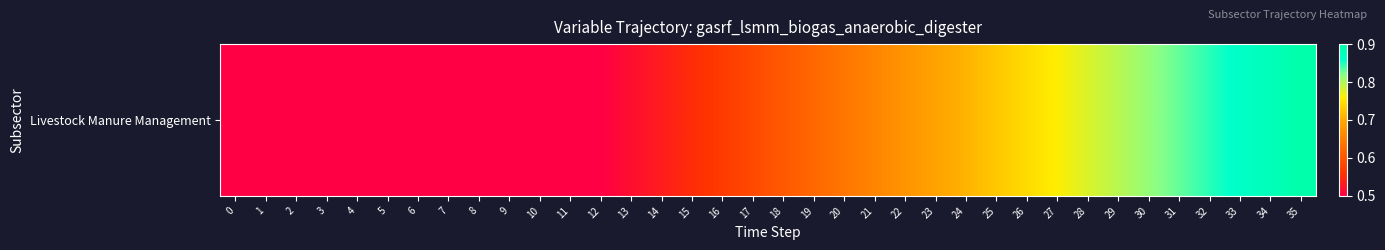

Reading left to right, list all the values displayed in this chart.

0.5	0.5	0.5	0.5	0.5	0.5	0.5	0.5	0.5	0.5	0.5	0.5	0.5	0.5	0.5	0.6	0.6	0.6	0.6	0.6	0.6	0.7	0.7	0.7	0.7	0.7	0.7	0.8	0.8	0.8	0.8	0.8	0.8	0.9	0.9	0.9